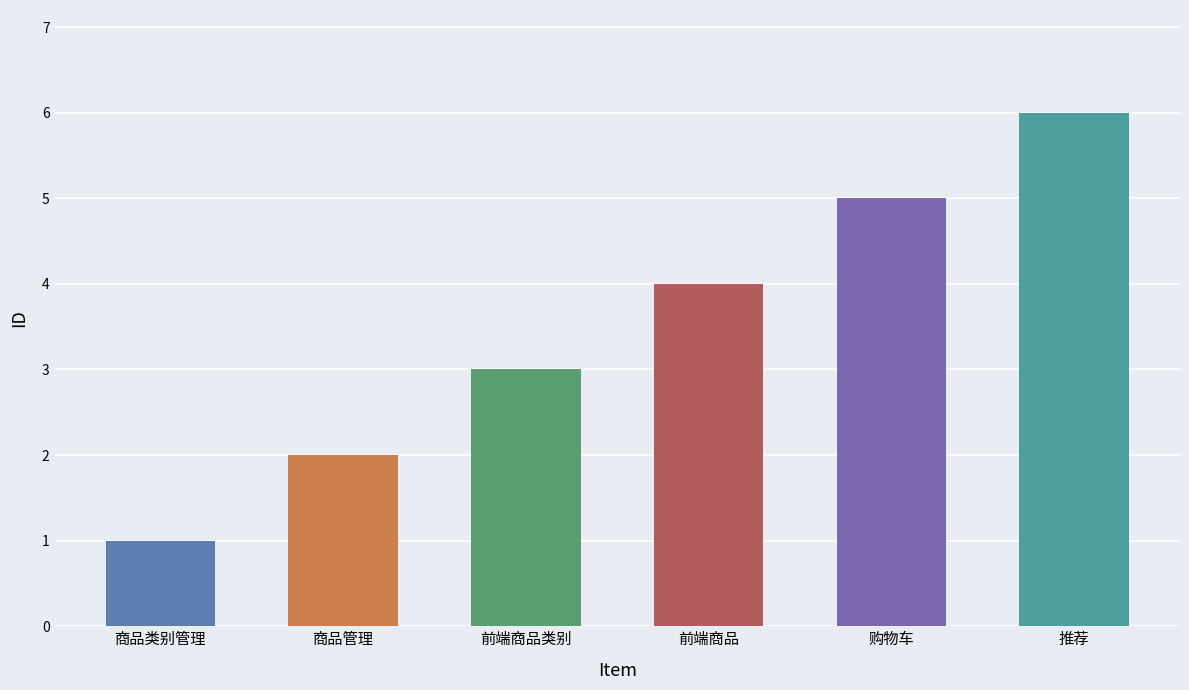

What position from the right is 推荐?

1